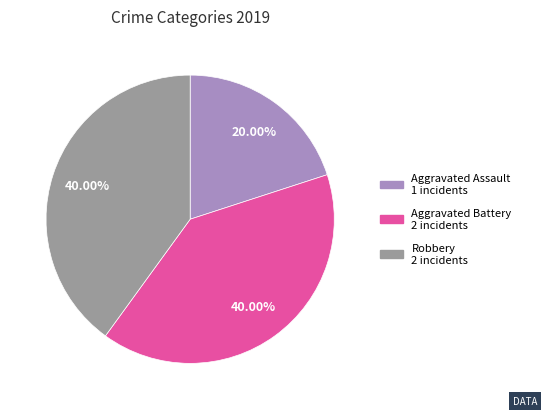

The Aggravated Assault slice represents 14% of the pie. True or false?

False